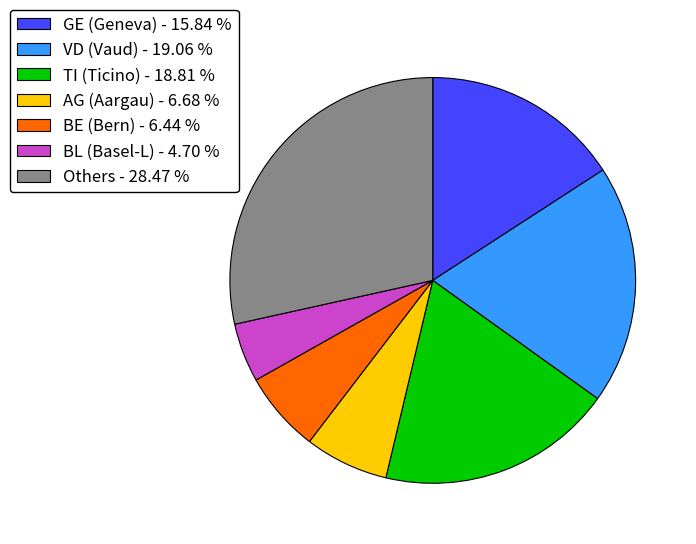

Does any single category account for the majority?

No